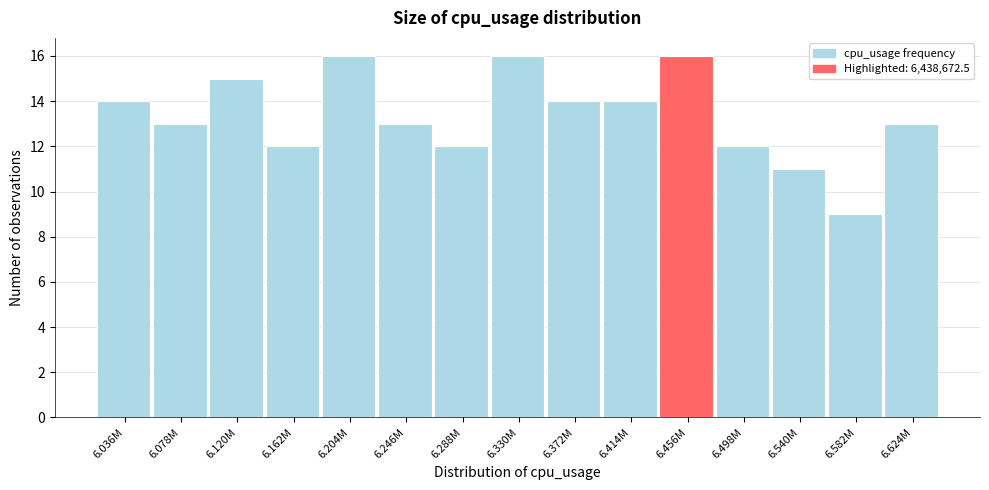

Reading right to left, list all the values displayed in this chart.

6.624M=13	6.582M=9	6.540M=11	6.498M=12	6.456M=16	6.414M=14	6.372M=14	6.330M=16	6.288M=12	6.246M=13	6.204M=16	6.162M=12	6.120M=15	6.078M=13	6.036M=14